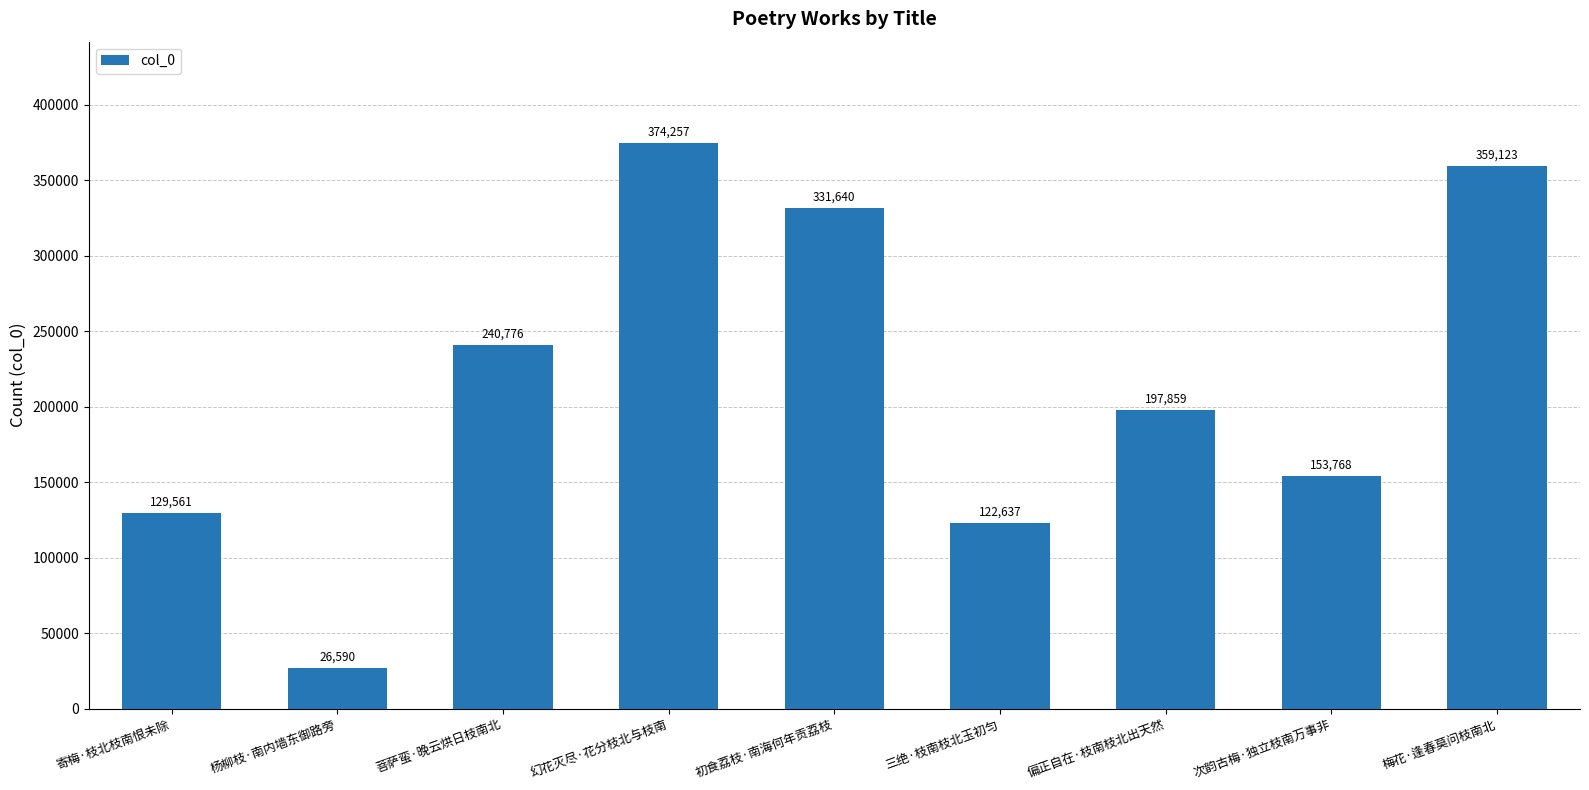

What is the ratio of the value at 菩萨蛮·晚云烘日枝南北 to the value at 初食荔枝·南海何年贡荔枝?

0.7